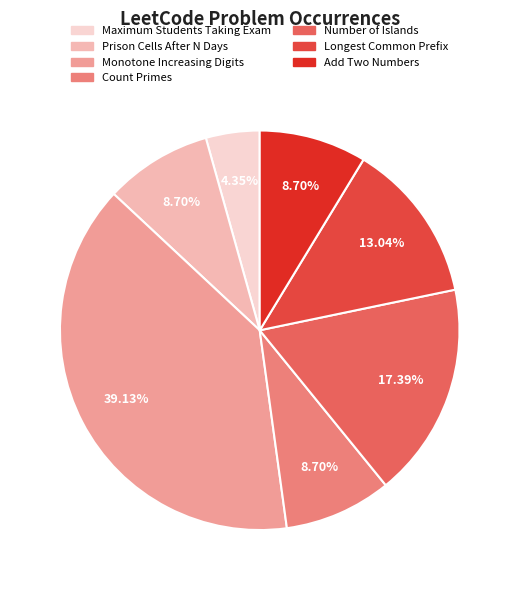

Is there any slice that represents more than half of the pie?

No